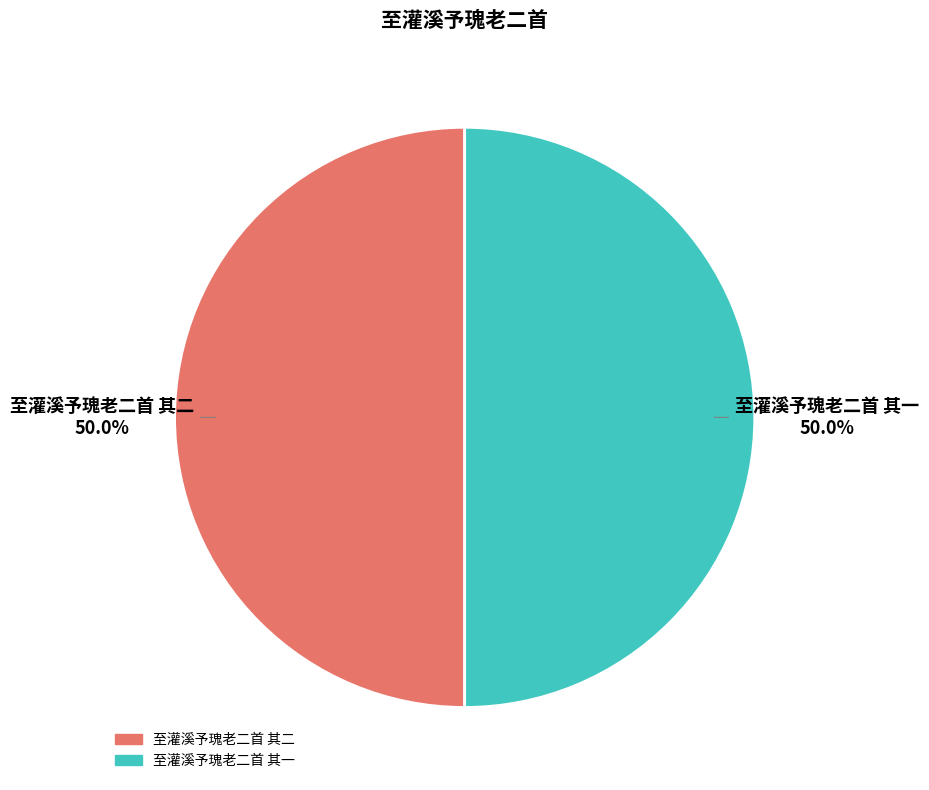

What is the ratio of the value at 至灌溪予瑰老二首 其二 to the value at 至灌溪予瑰老二首 其一?

1.0